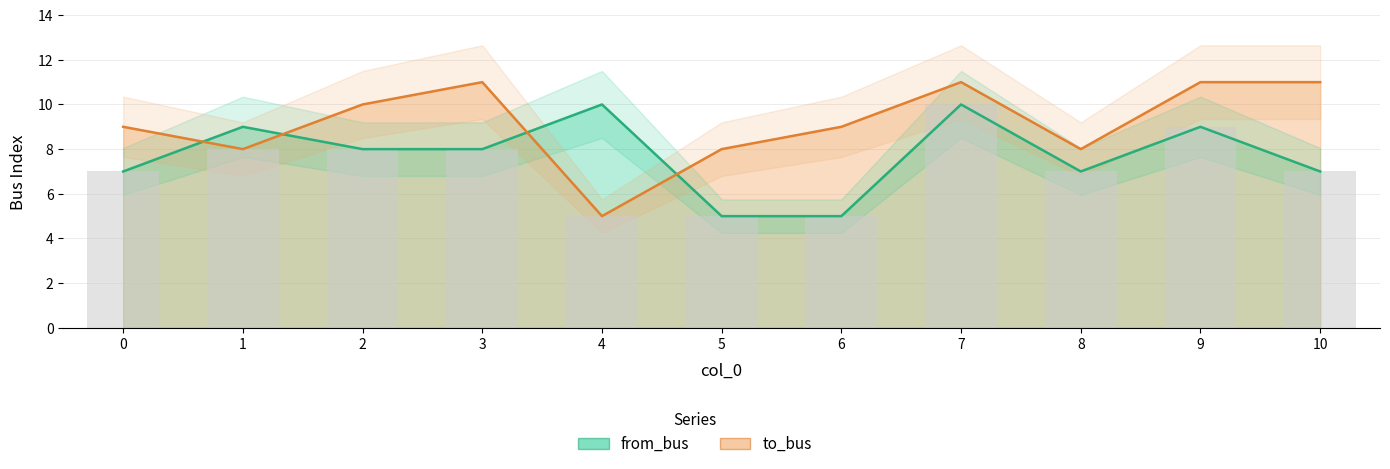

Which category has the highest value in the to_bus series?

3